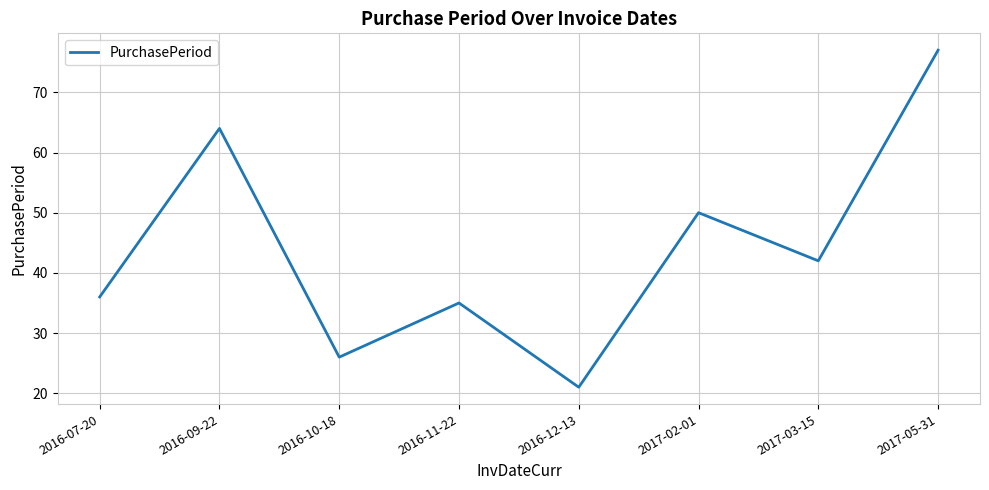

Reading left to right, extract all data points from this chart.

2016-07-20=36	2016-09-22=64	2016-10-18=26	2016-11-22=35	2016-12-13=21	2017-02-01=50	2017-03-15=42	2017-05-31=77